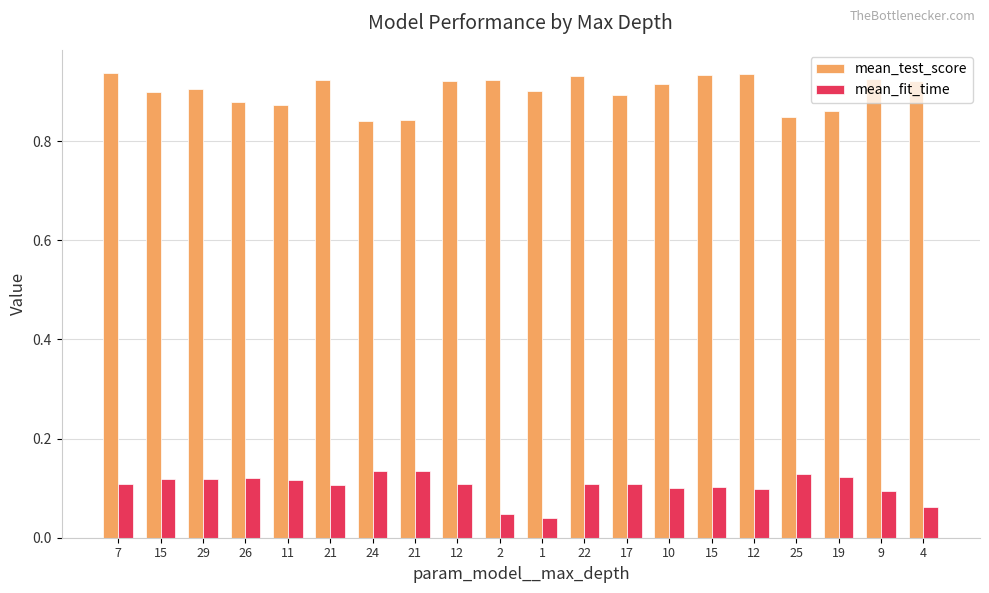

What are all the series names shown in the legend?

mean_test_score, mean_fit_time